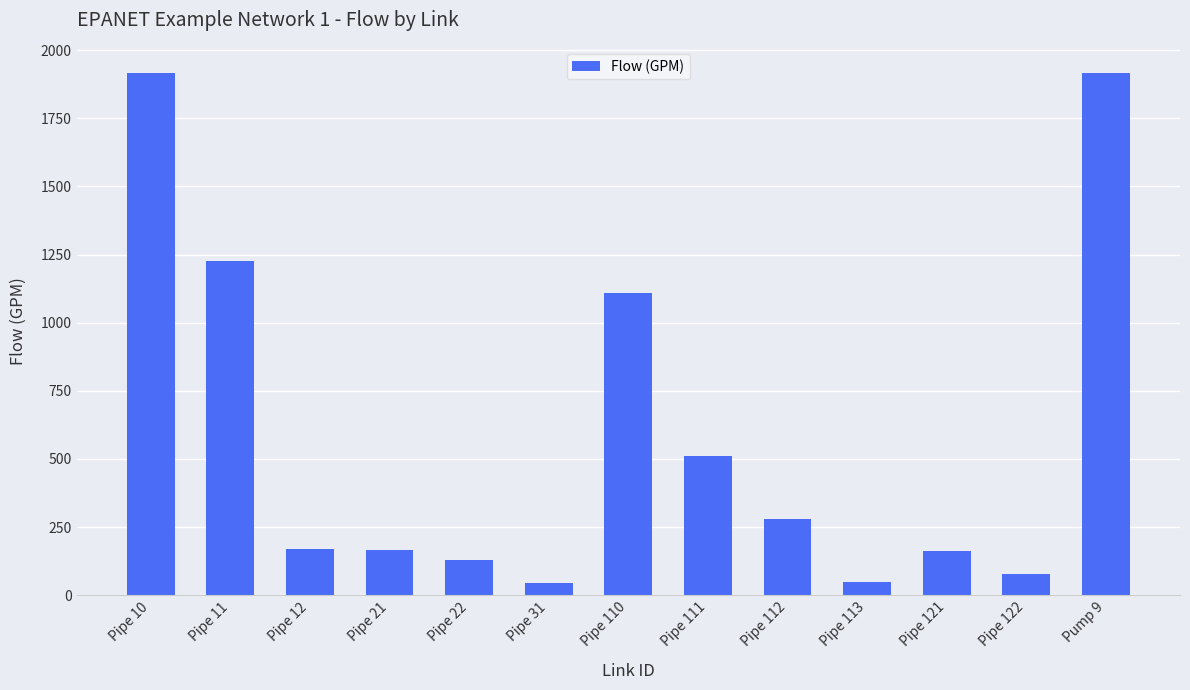

Are the bars grouped side by side (vs. stacked)?

No